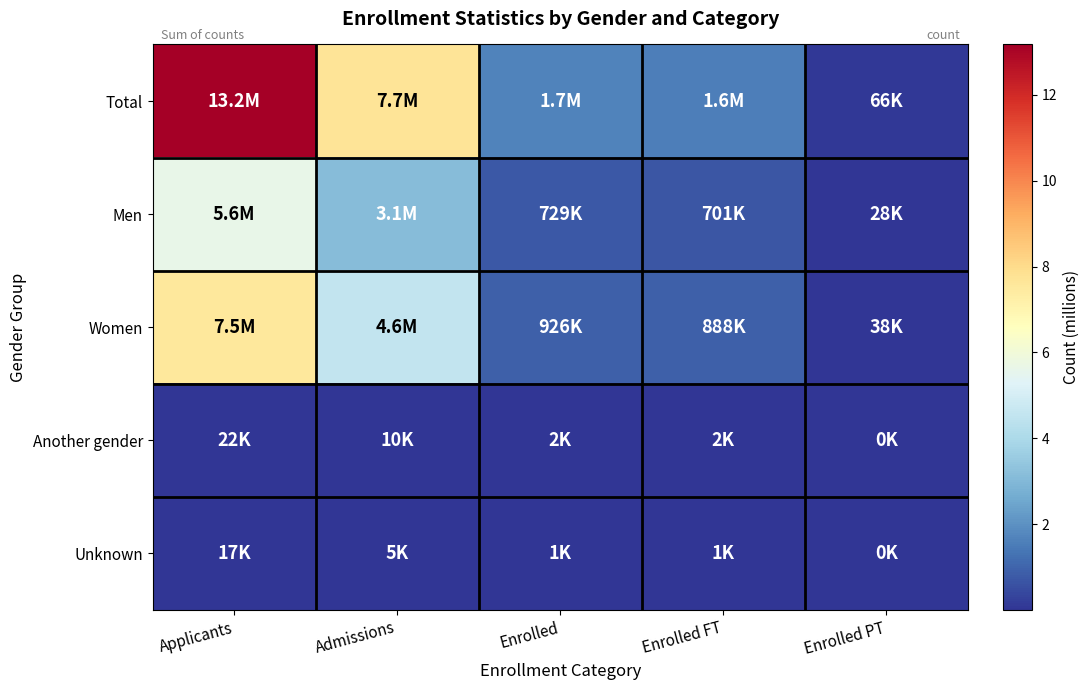

What is the spread (max minus min) of values at Enrolled PT?

0.1